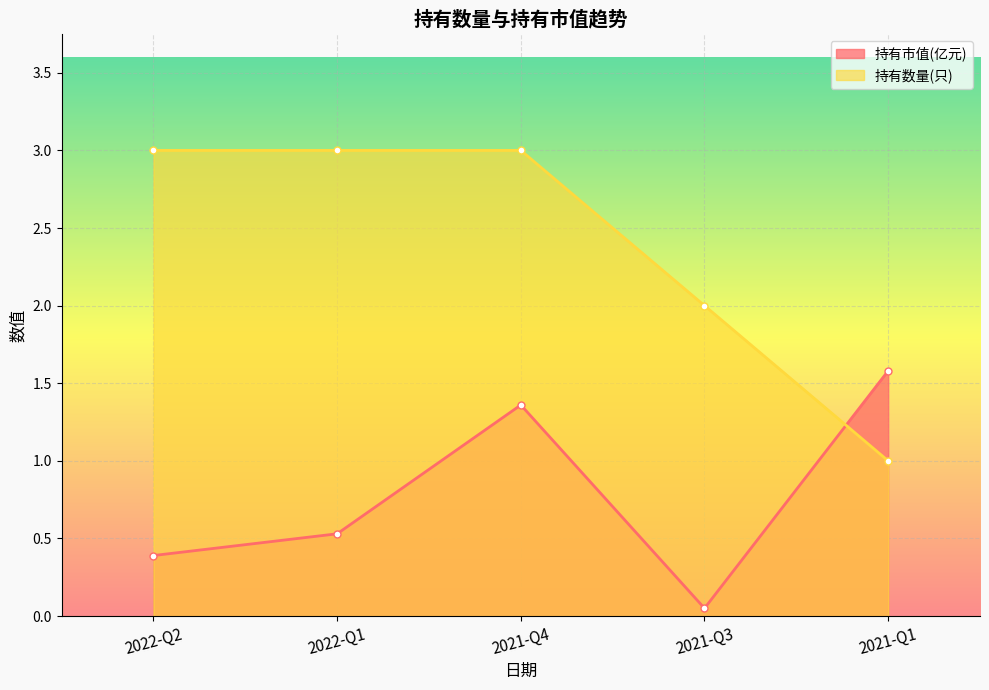

At which label does 持有市值(亿元) reach its minimum?

2021-Q3